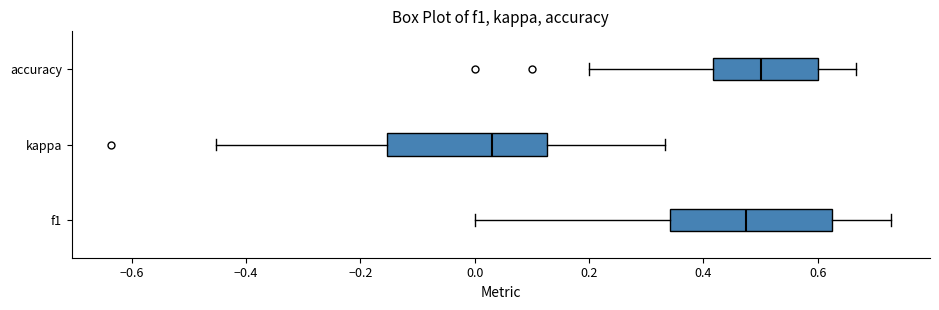

Where does the right whisker of the box for accuracy end on the x-axis? The values are not printed on the chart, so give them approximately, as read against the axis.

0.66